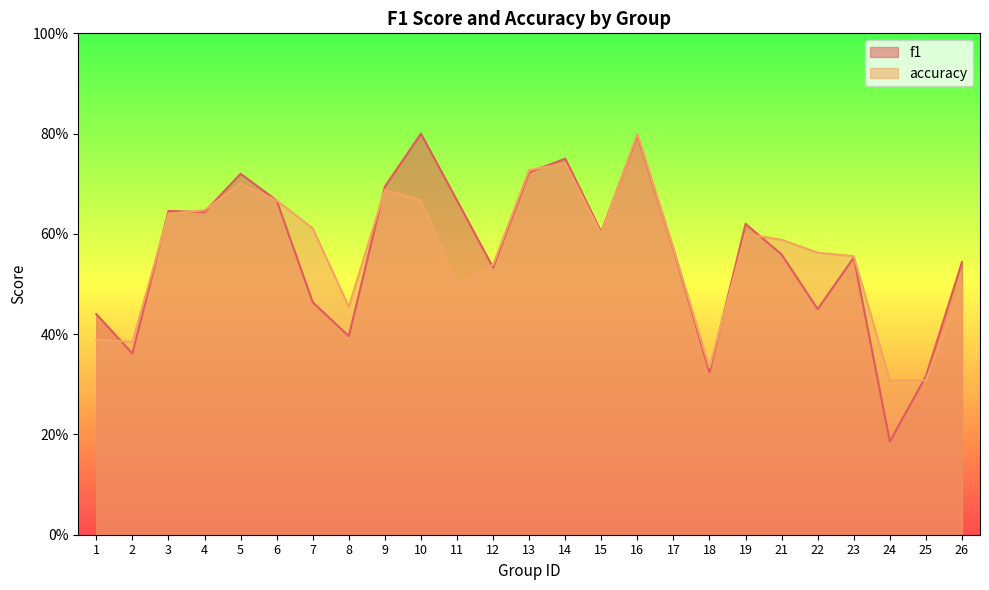

Does the chart have visible grid lines?

No